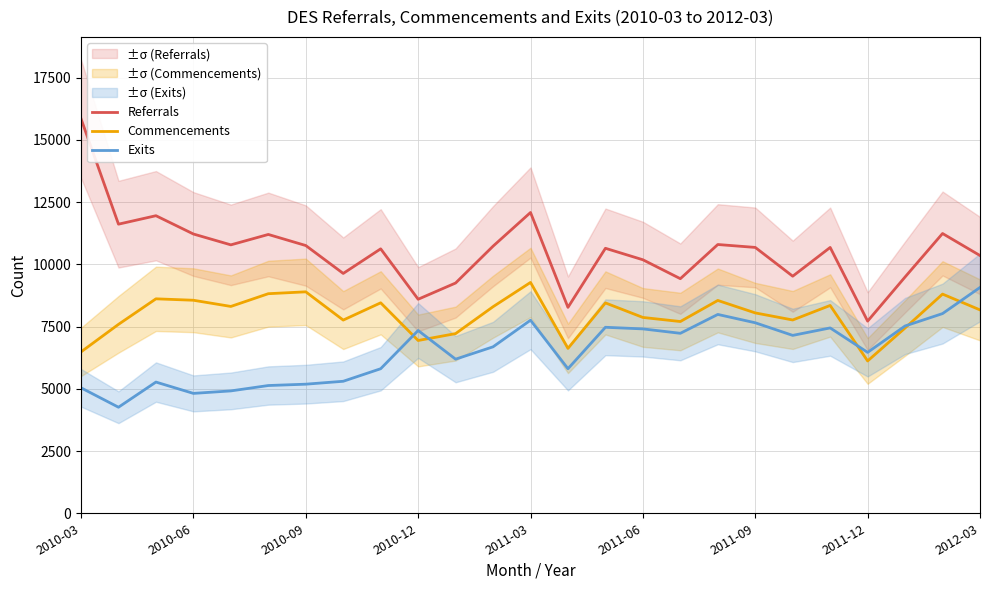

True or false: Commencements and Referrals intersect in this chart.

False